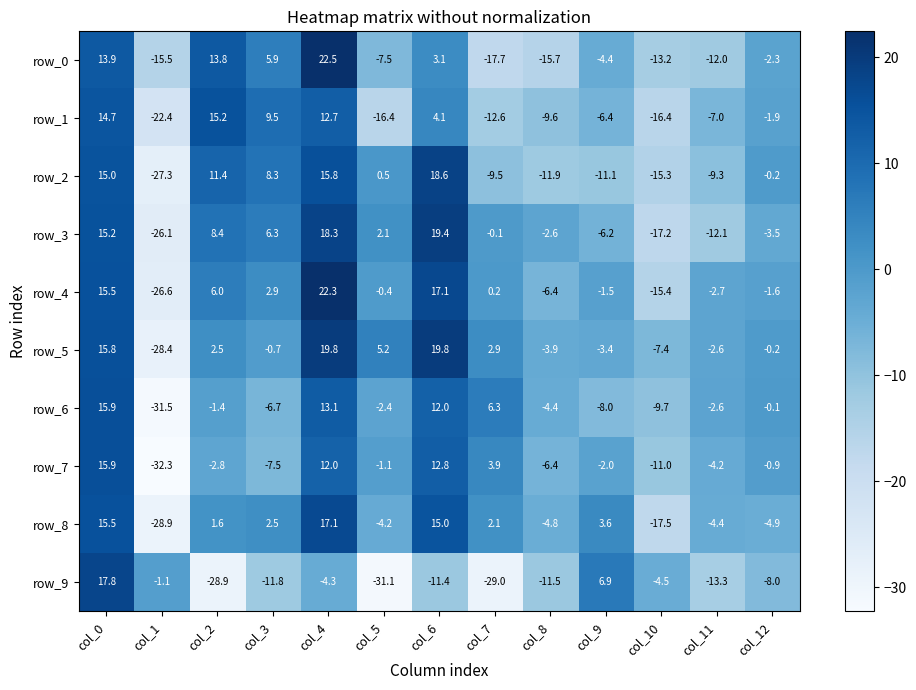

How many data points in row_4 are above 0?

6